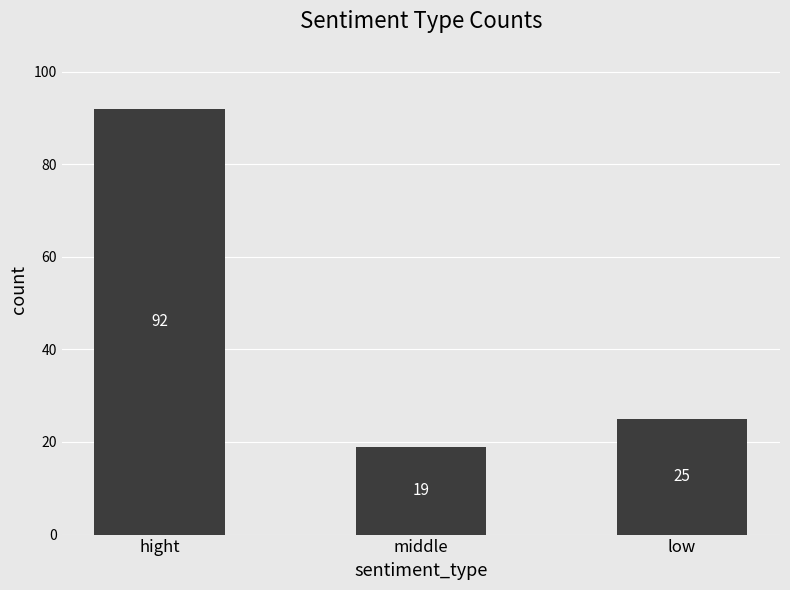

What is the smallest value displayed?

19